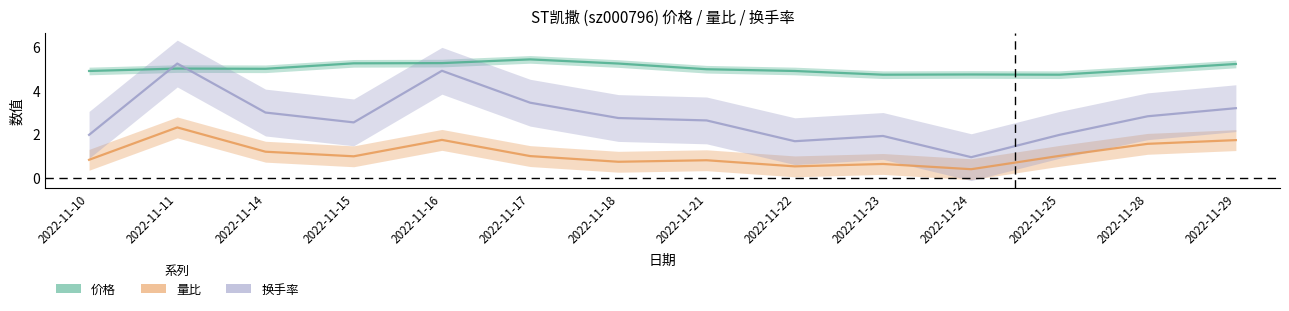

What is the difference between the maximum and second lowest values in the 价格 series?

0.7